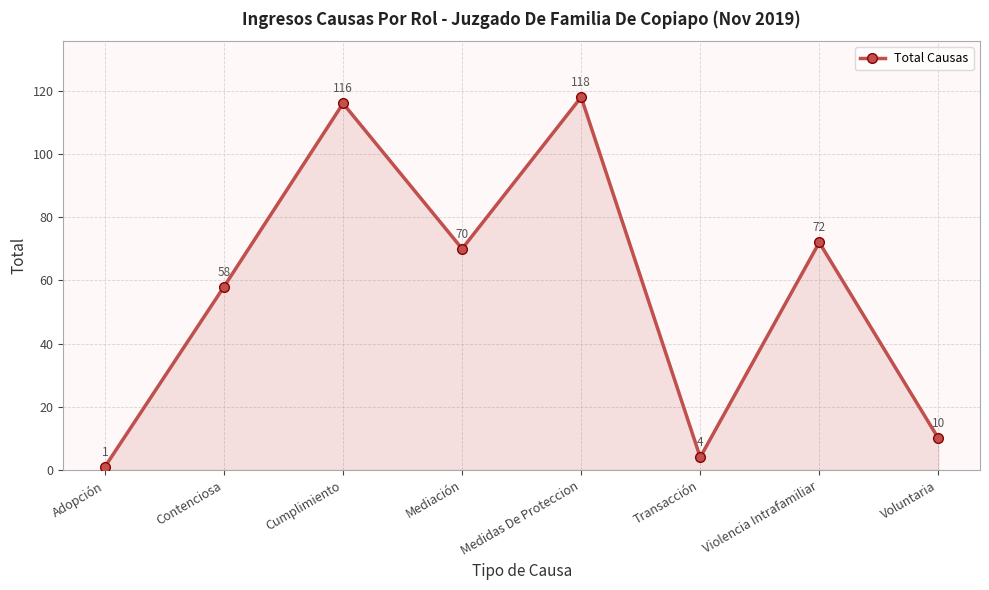

Approximately how many times larger is the value at Violencia Intrafamiliar compared to Adopción?

72.0